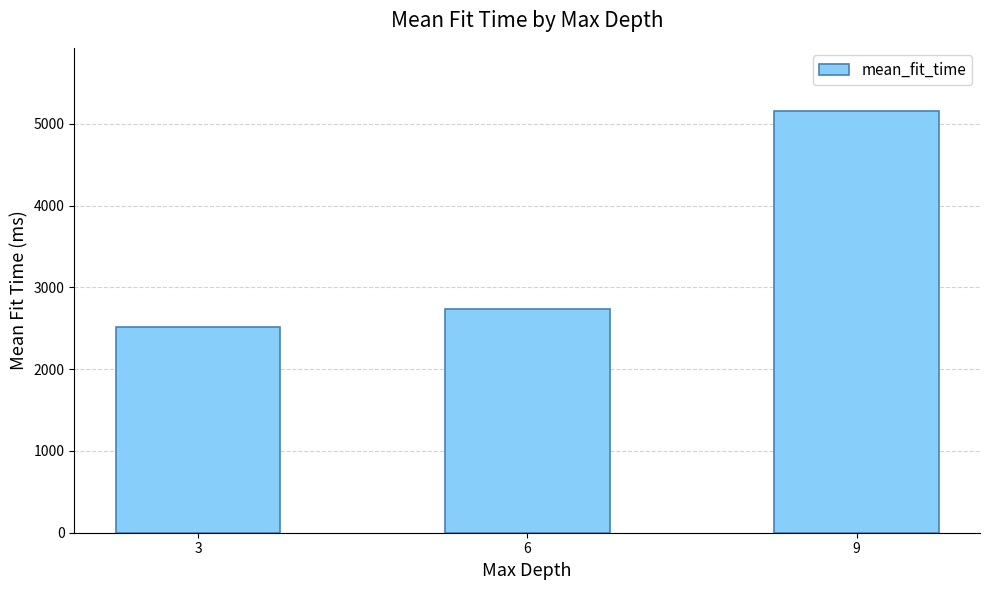

The chart shows a value of 2739.4 at 6. True or false?

True